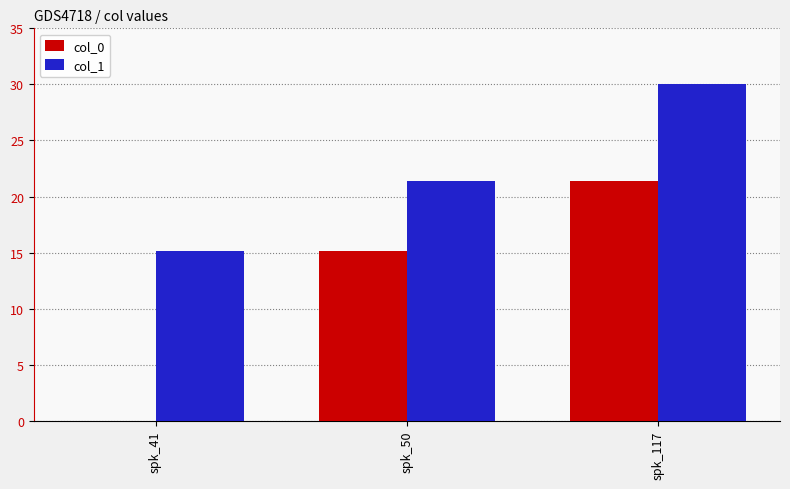

What is the total value across all series at spk_41?

15.2